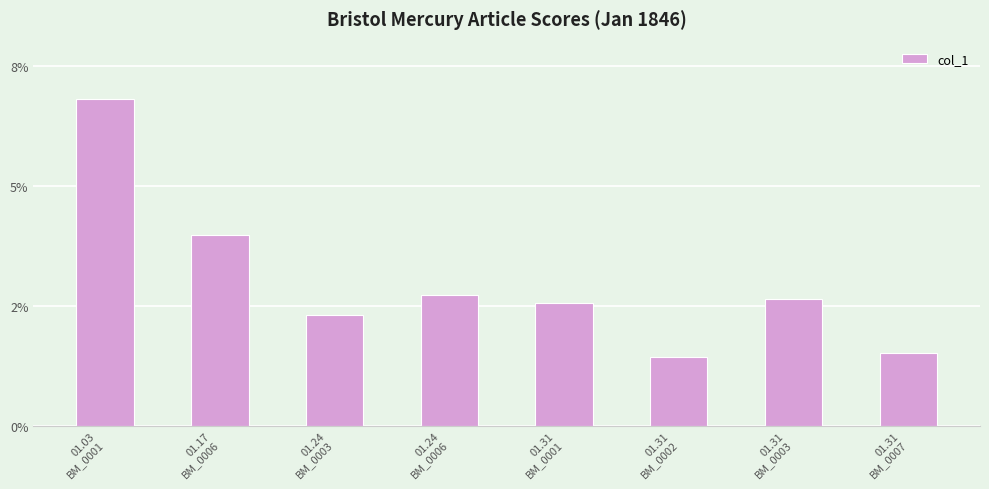

Does the chart contain stacked bars?

No